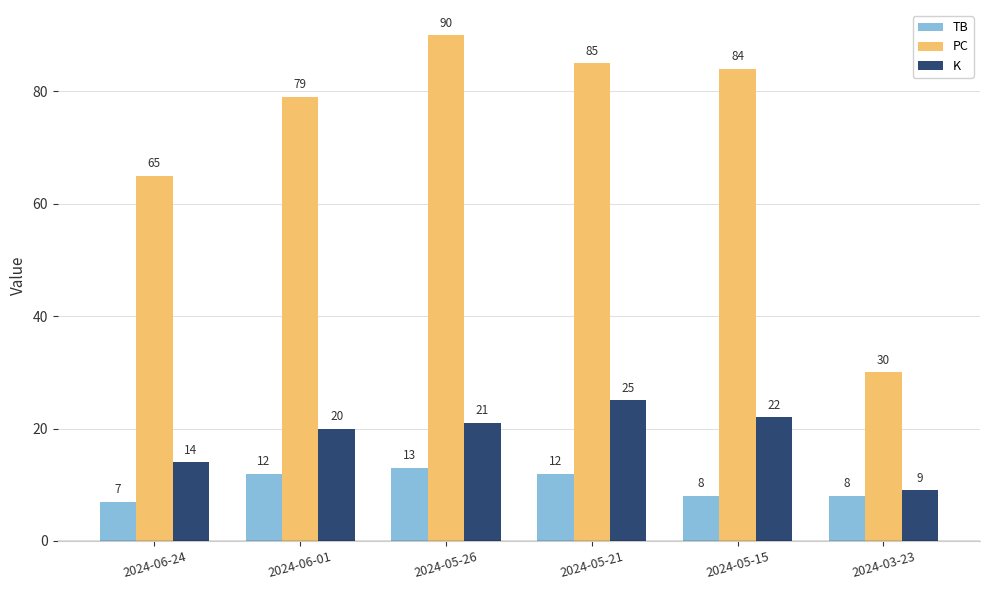

What is the label of the 2nd bar from the right?

2024-05-15